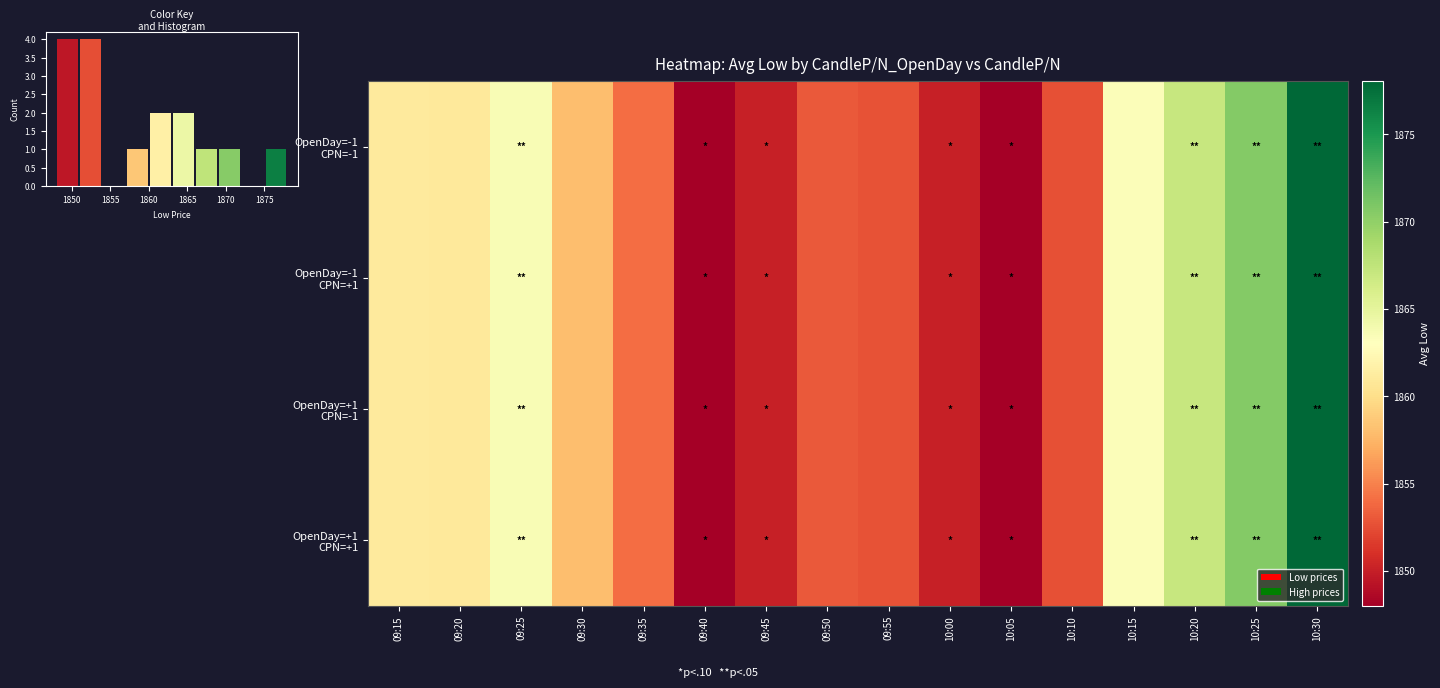

How many distinct data groups are displayed?

4